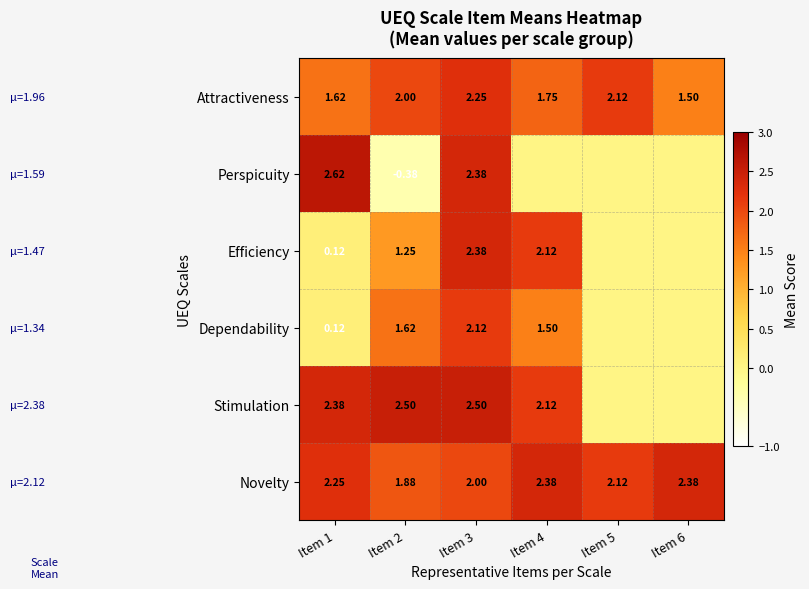

Count the number of categories in the chart.

6